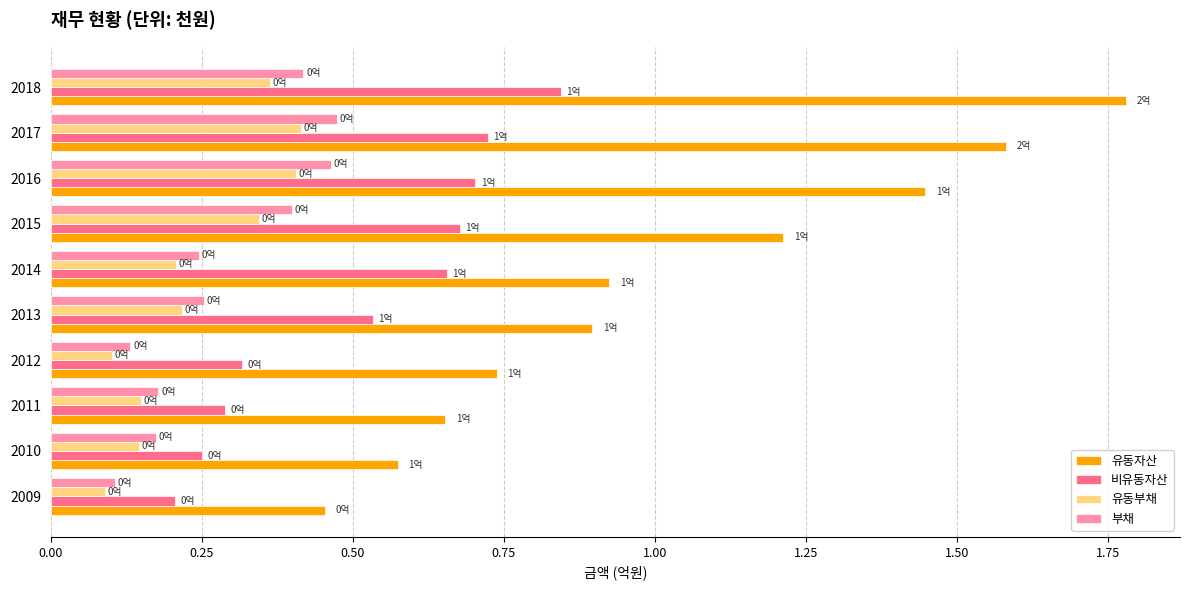

How many data points does each series have?

10